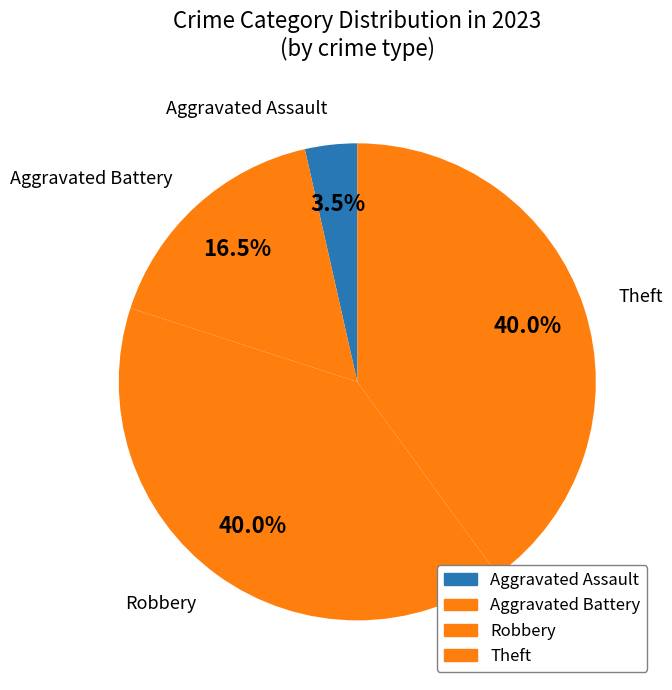

How many segments does this pie chart have?

4